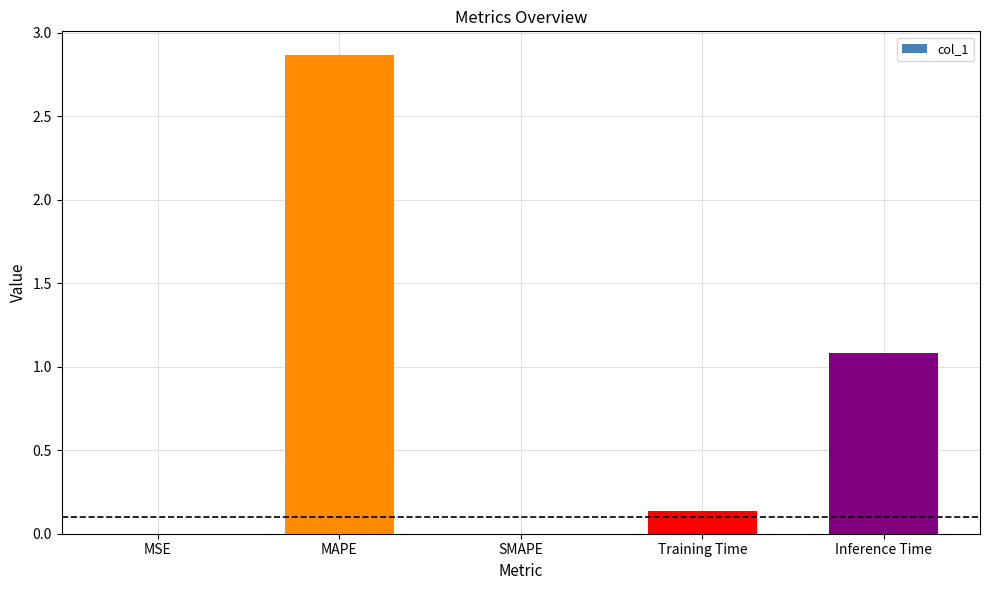

Are the bars grouped side by side (vs. stacked)?

No